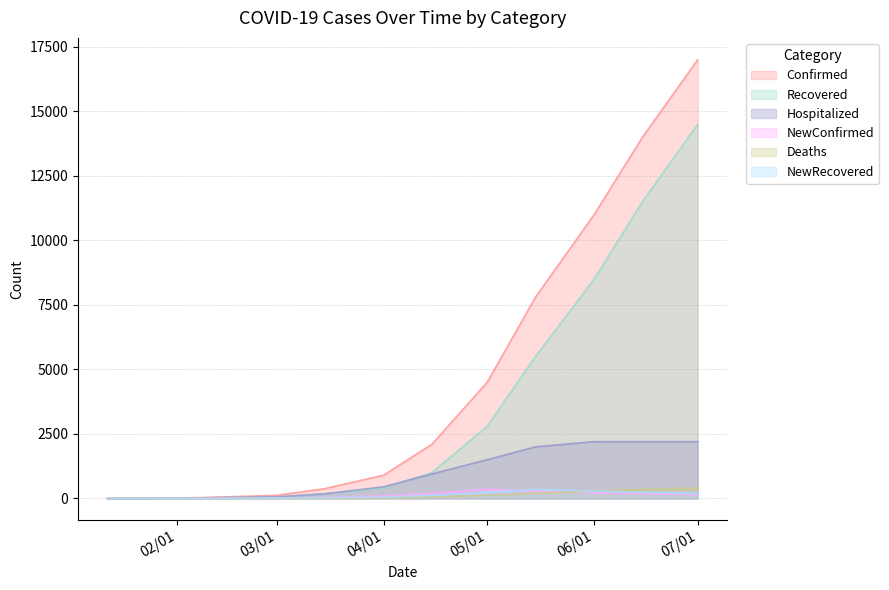

List the series in order of their peak value, lowest first.

NewConfirmed, NewRecovered, Deaths, Hospitalized, Recovered, Confirmed